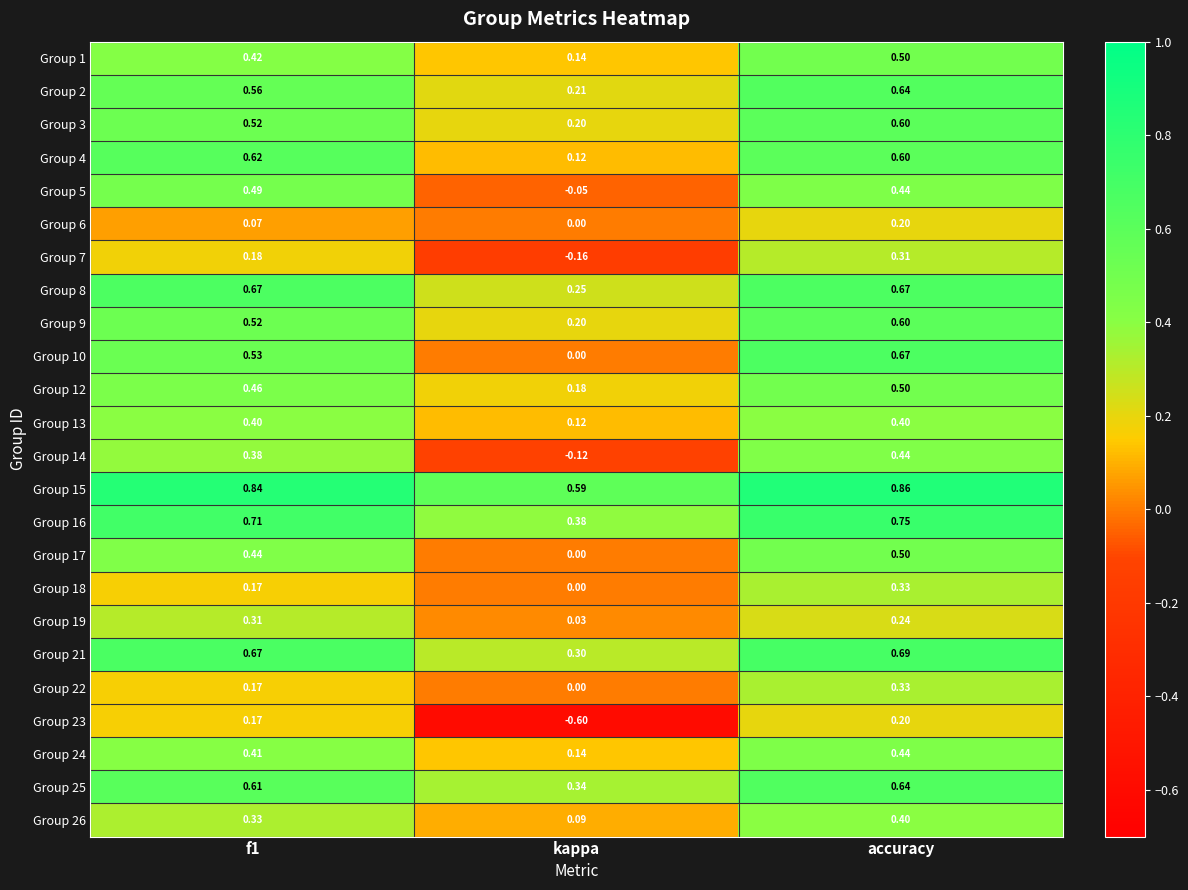

At which category does the chart reach its minimum across all series?

kappa